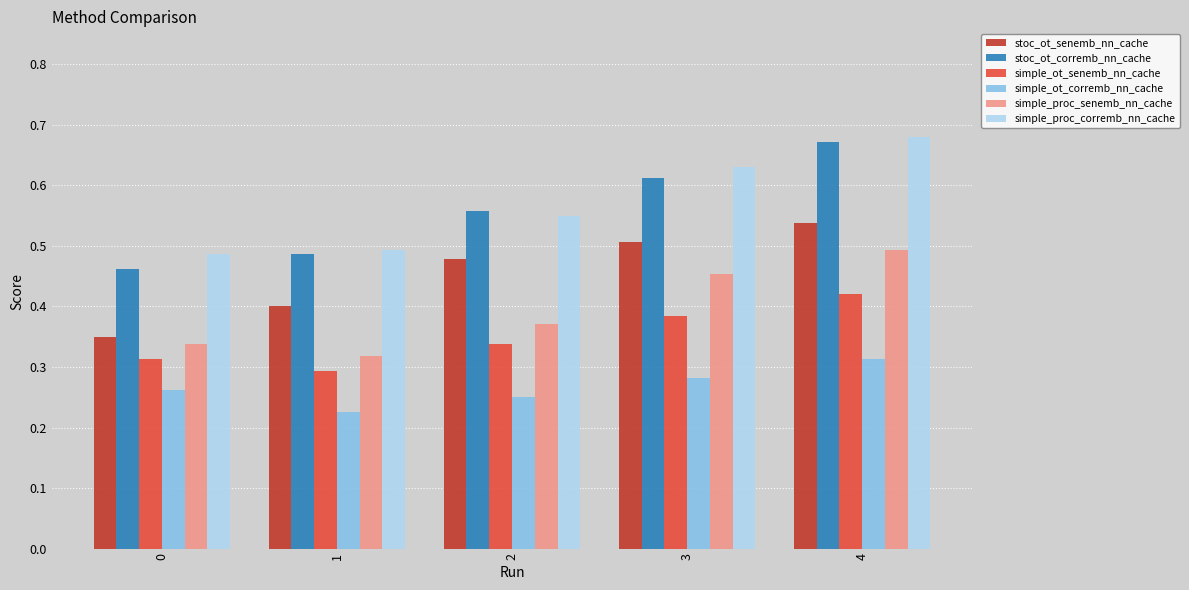

Between 0 and 3, which series saw the biggest shift?

stoc_ot_senemb_nn_cache